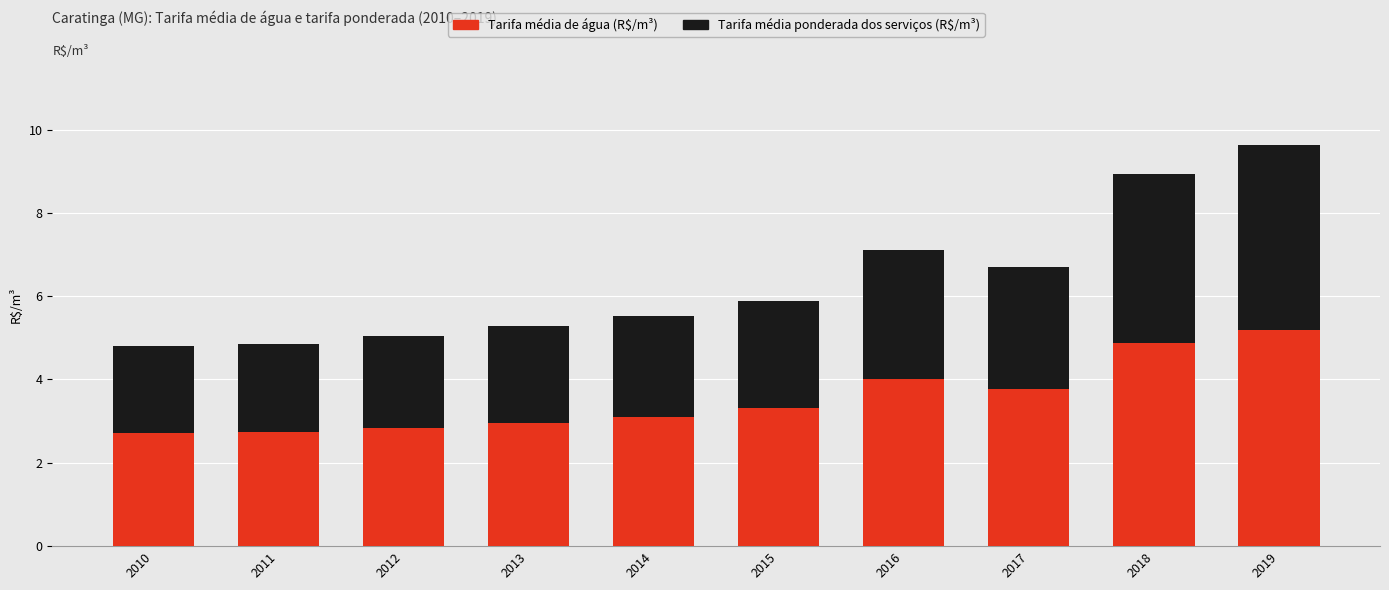

How many bars are there in total?

10